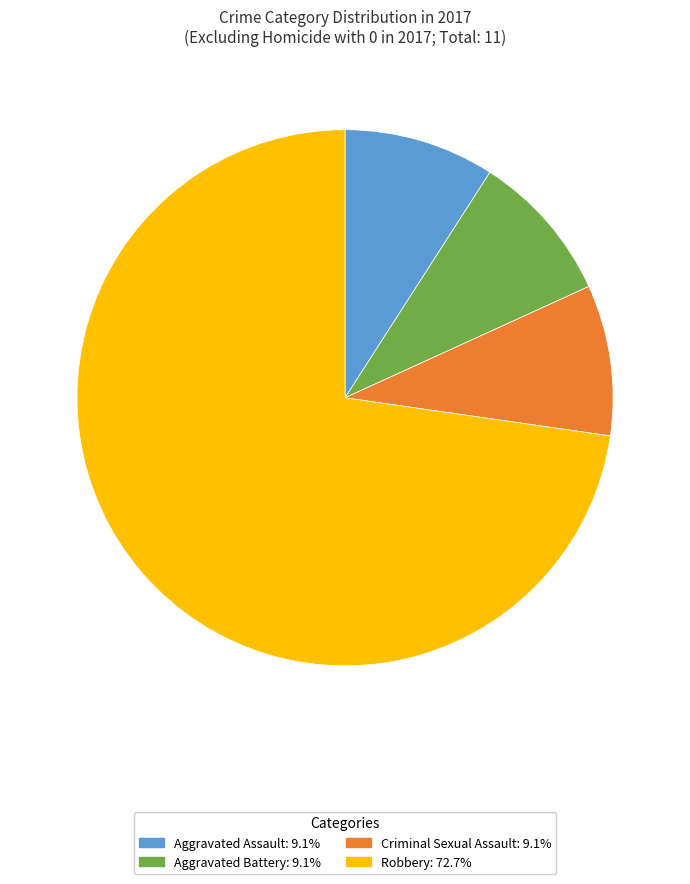

What is the majority slice?

Robbery